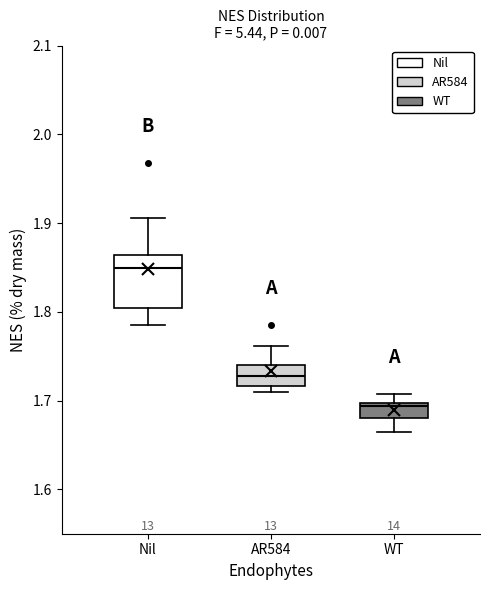

Where does the median line of the box for Nil sit on the y-axis? The values are not printed on the chart, so give them approximately, as read against the axis.

1.85